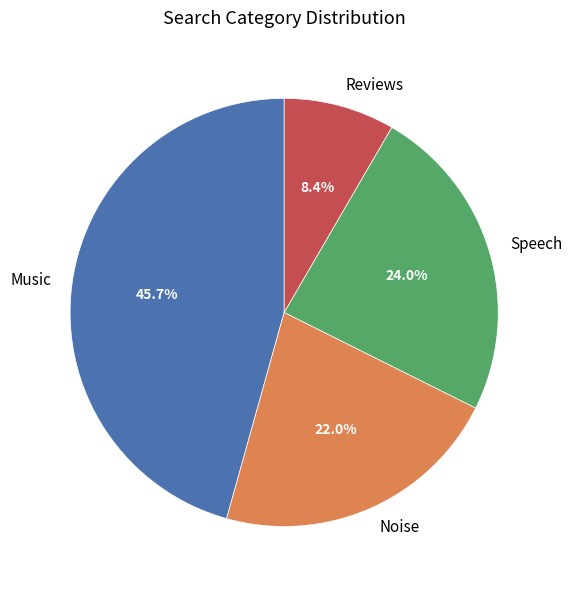

What percentage is NOT represented by Music?

54.3%